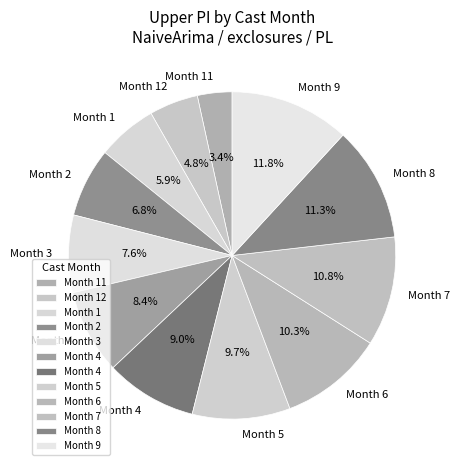

To the nearest percent, what is the difference between the largest and smallest slice percentages?

8%